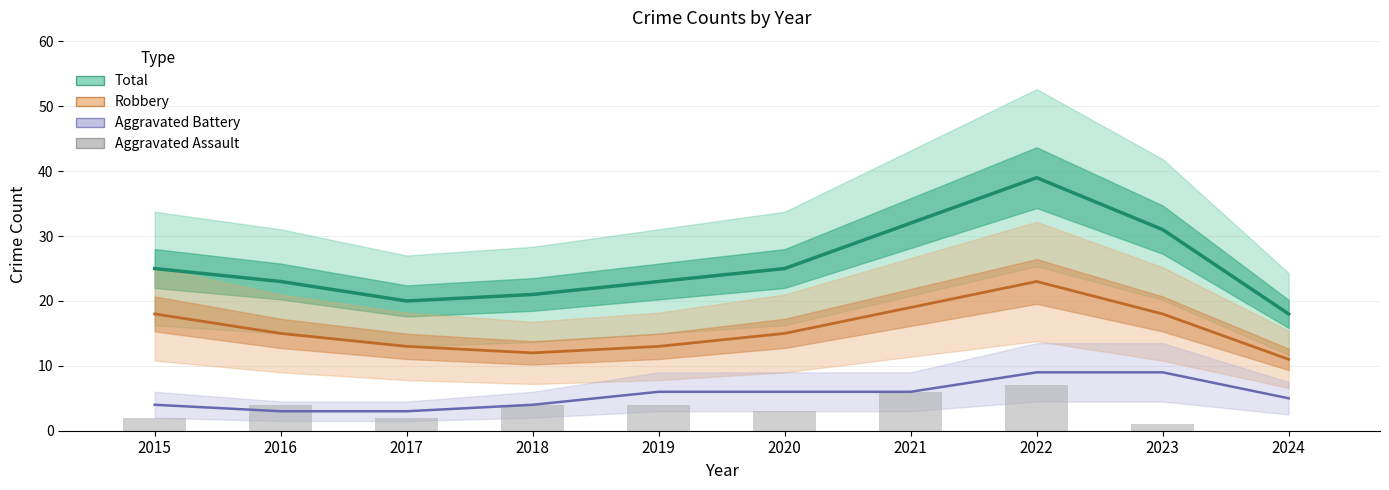

How many data points in Aggravated Assault are less than 4?

5